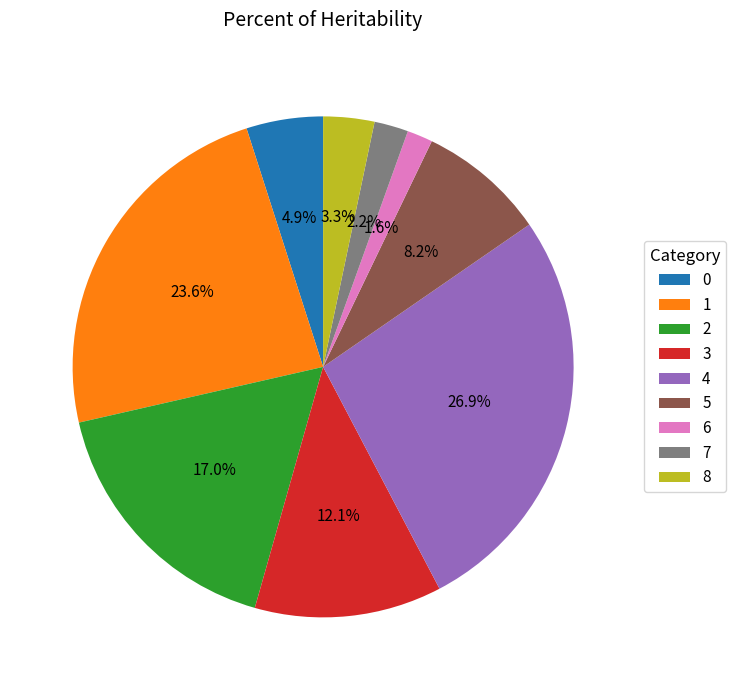

To the nearest percent, what is the difference between the 1 and 6 slice percentages?

22%